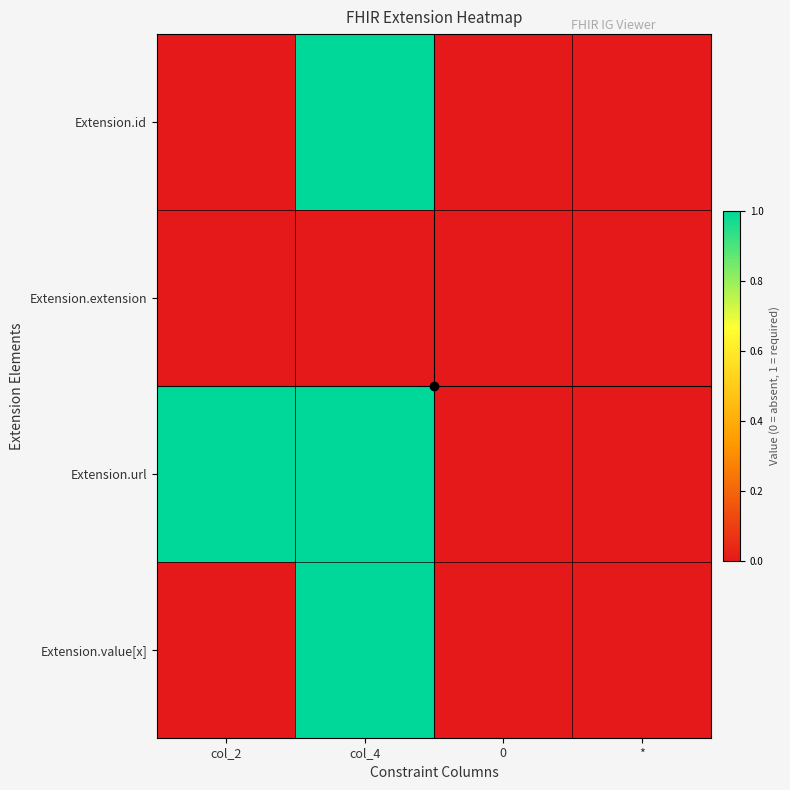

Between col_2 and col_4, which series saw the biggest shift?

Extension.id